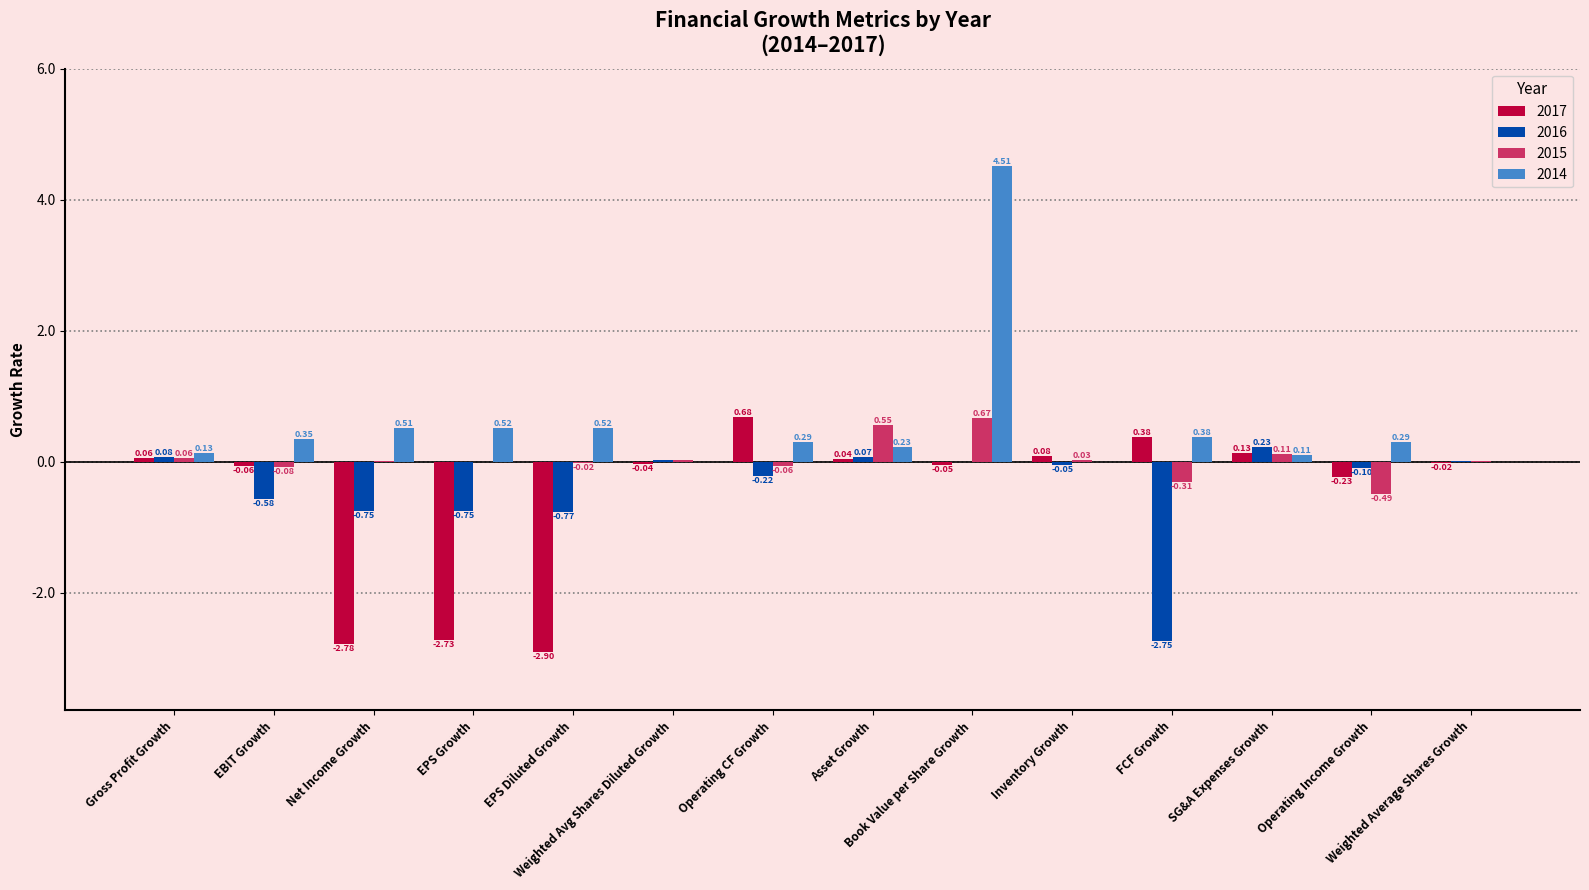

What is the sum of all 2014 values?

7.8